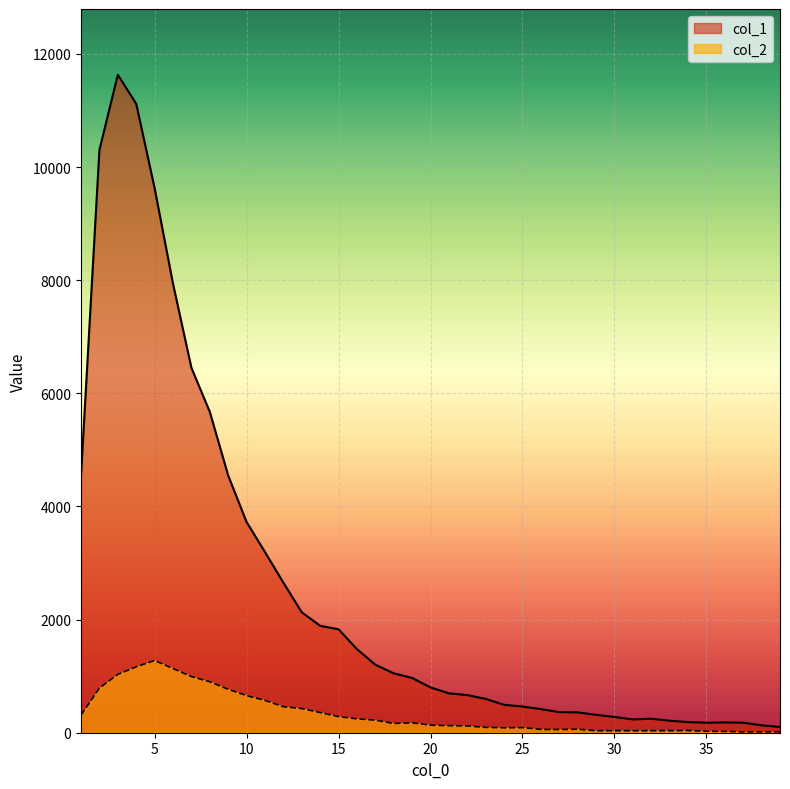

How many lines are shown in the chart?

2